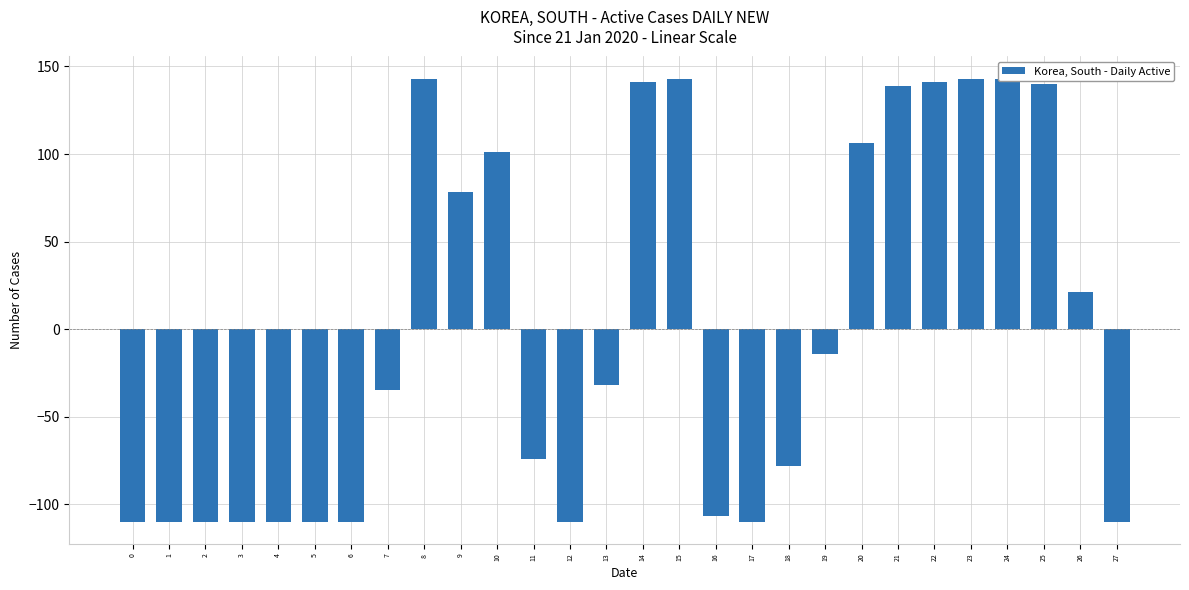

What is the change in value from 2 to 10?

+211.0